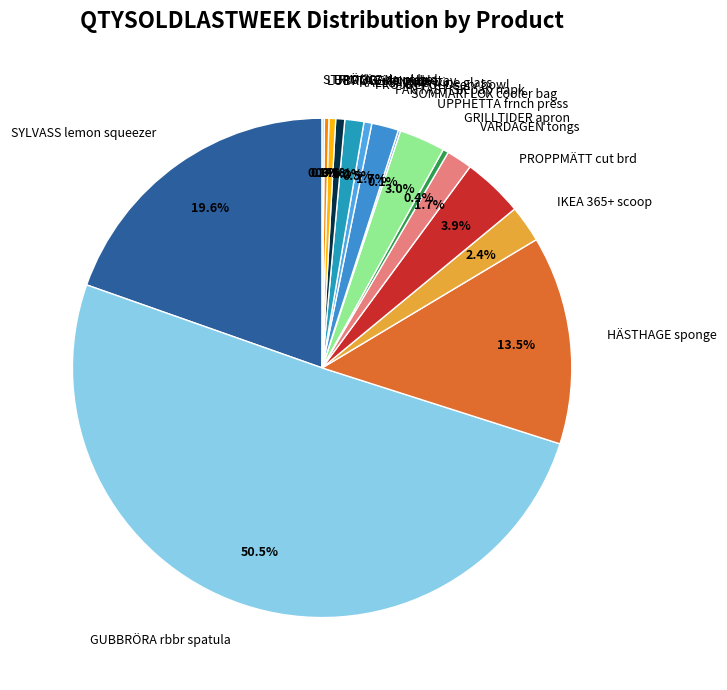

Which slice is the largest?

GUBBRÖRA rbbr spatula